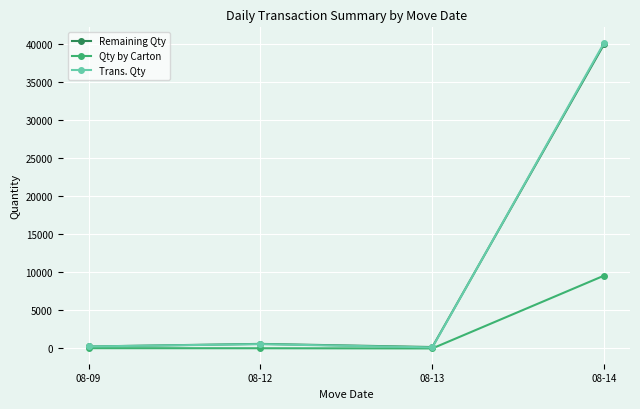

At how many categories does at least one series exceed 21266?

1